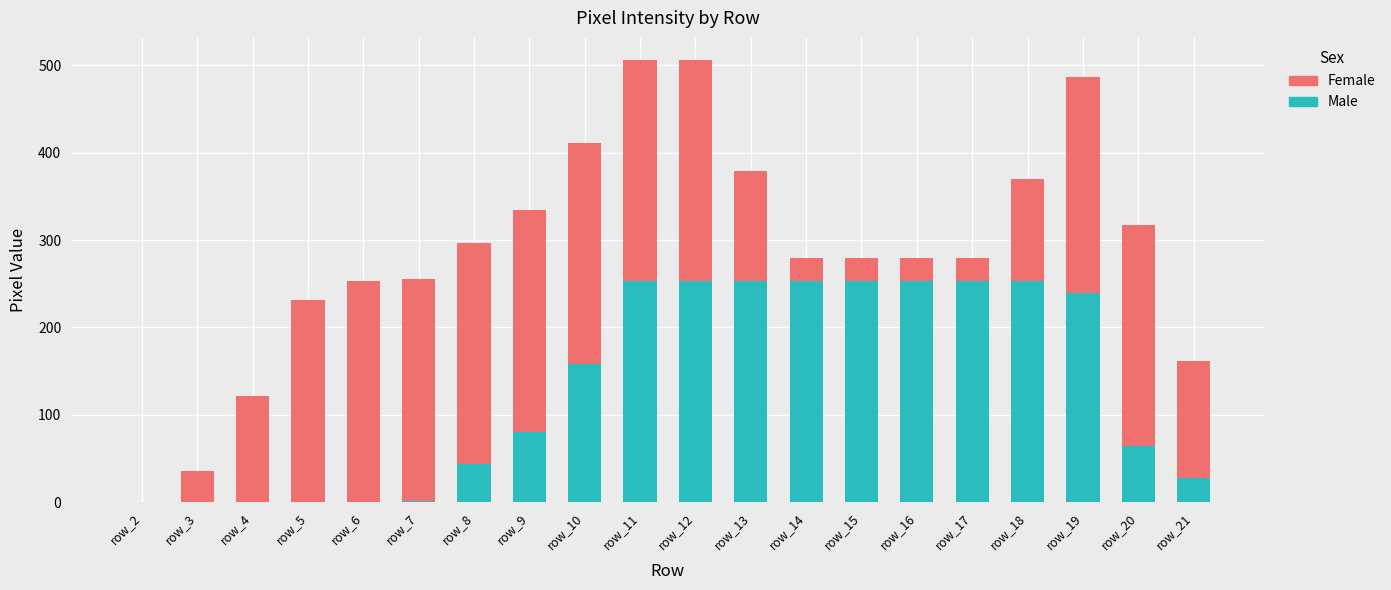

What are all the series names shown in the legend?

Female, Male